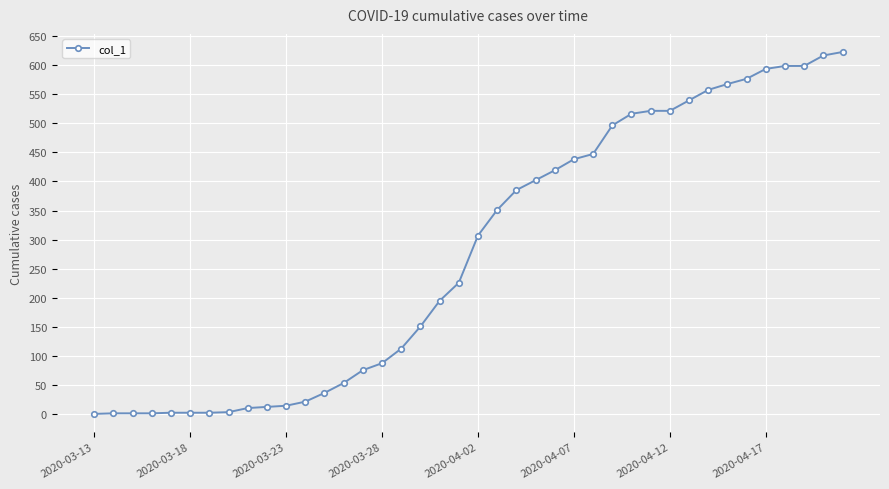

What is the difference between the second highest and minimum values?

615